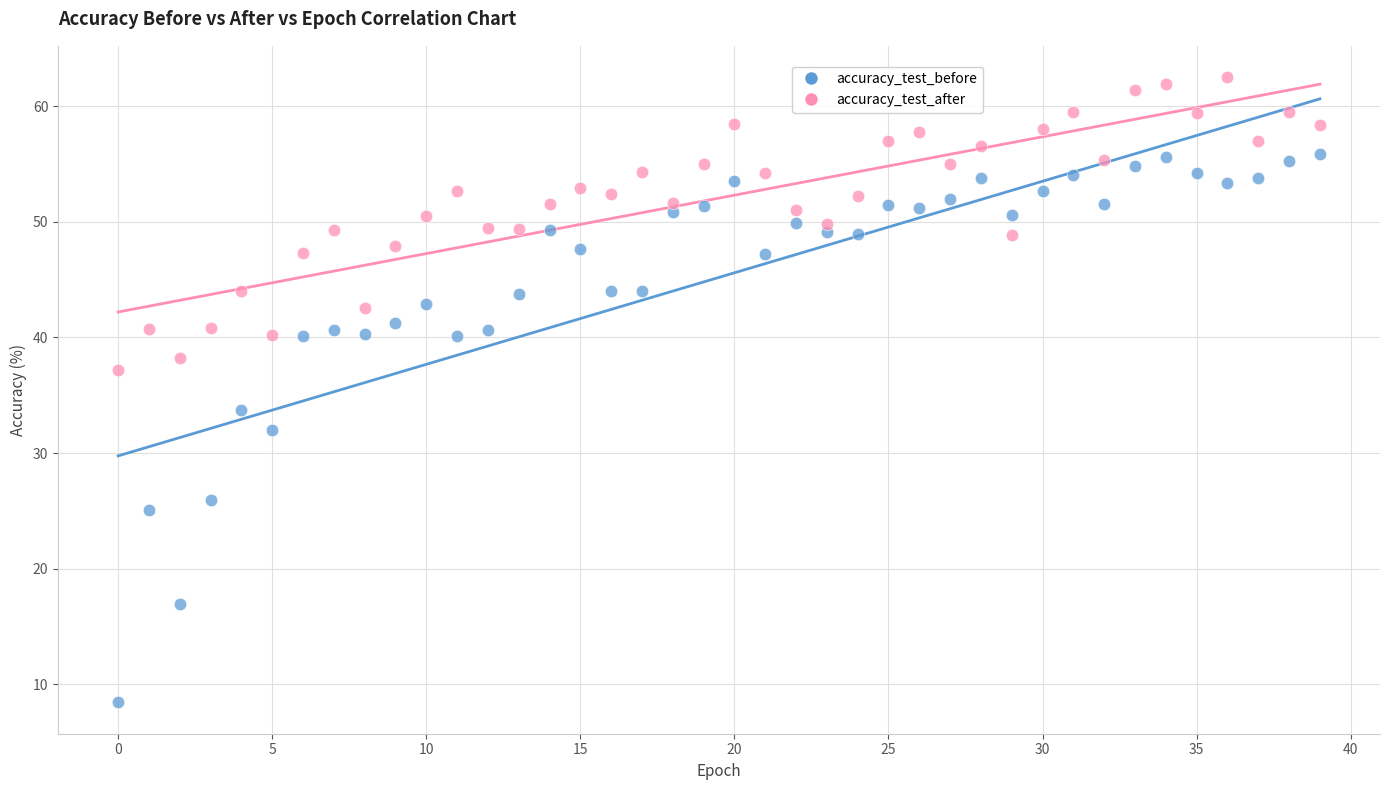

What are all the series names shown in the legend?

accuracy_test_before, accuracy_test_after